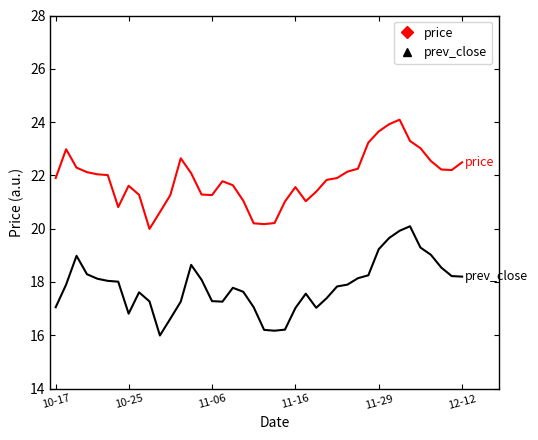

Rank the series by their average value, from lowest to highest.

prev_close, price